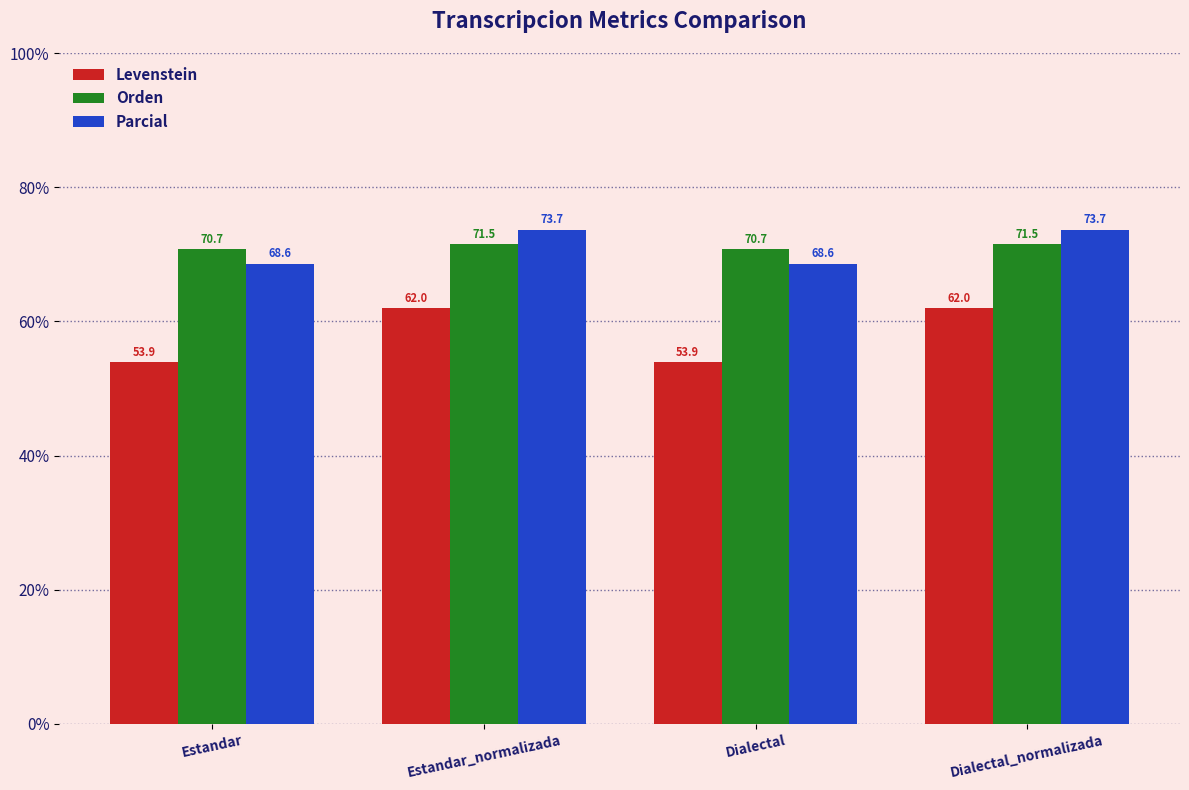

Count the Parcial values in the range 68 to 73.

2